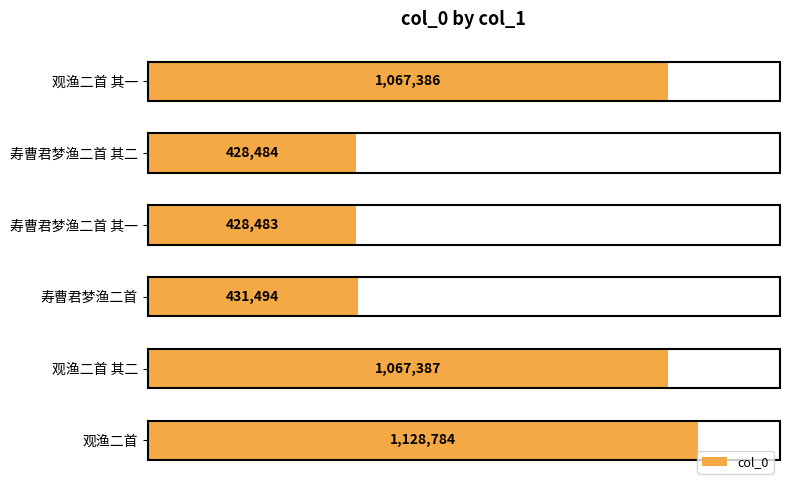

At which category does the chart reach its peak across all series?

观渔二首